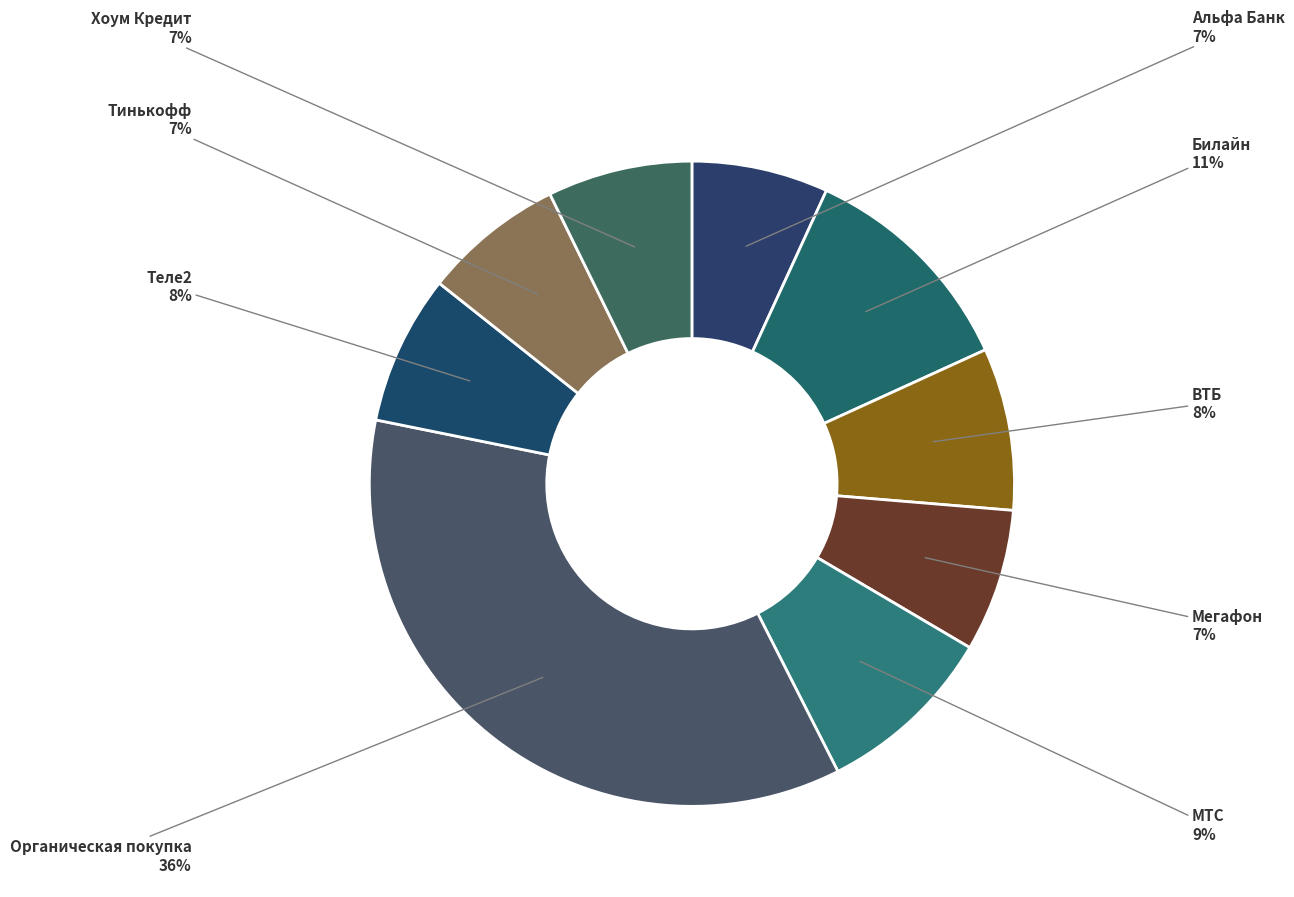

How many segments does this pie chart have?

9